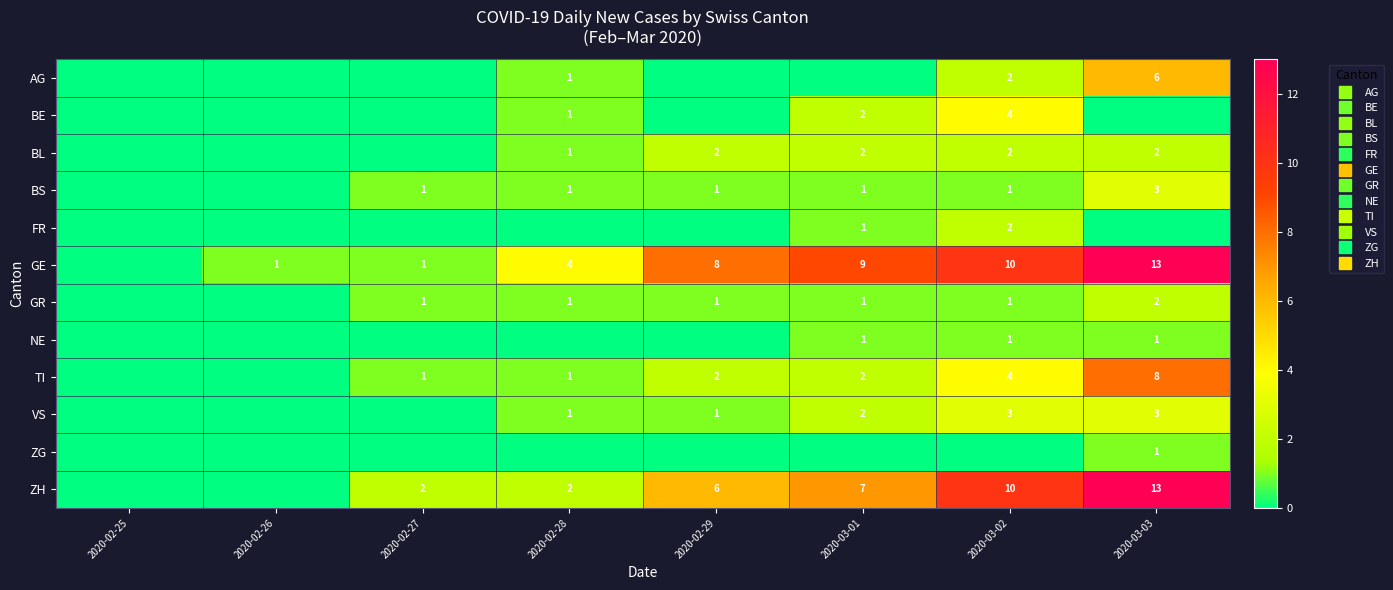

At which category is the sum across all series the highest?

2020-03-03